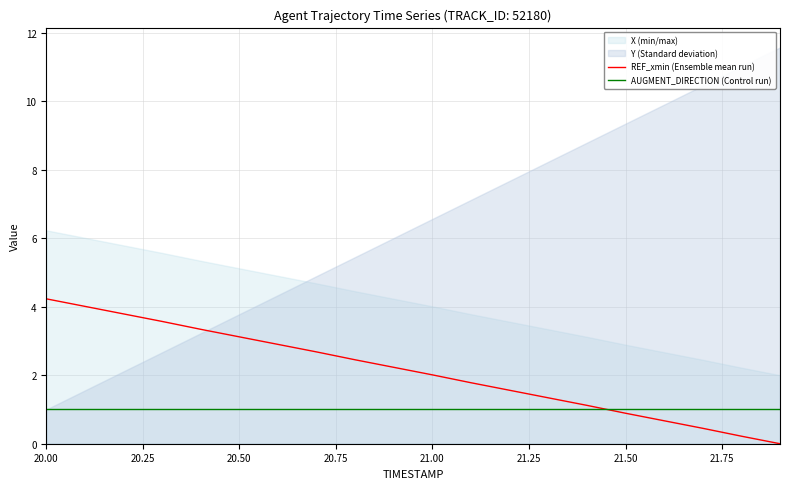

What is the minimum value for AUGMENT_DIRECTION (Control run)?

1.0